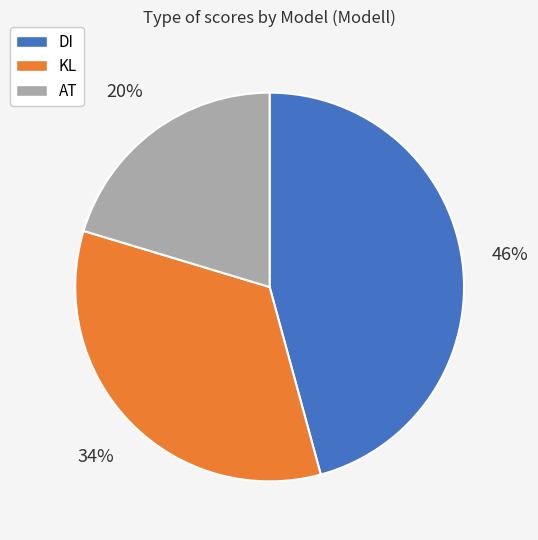

The KL slice represents 23% of the pie. True or false?

False